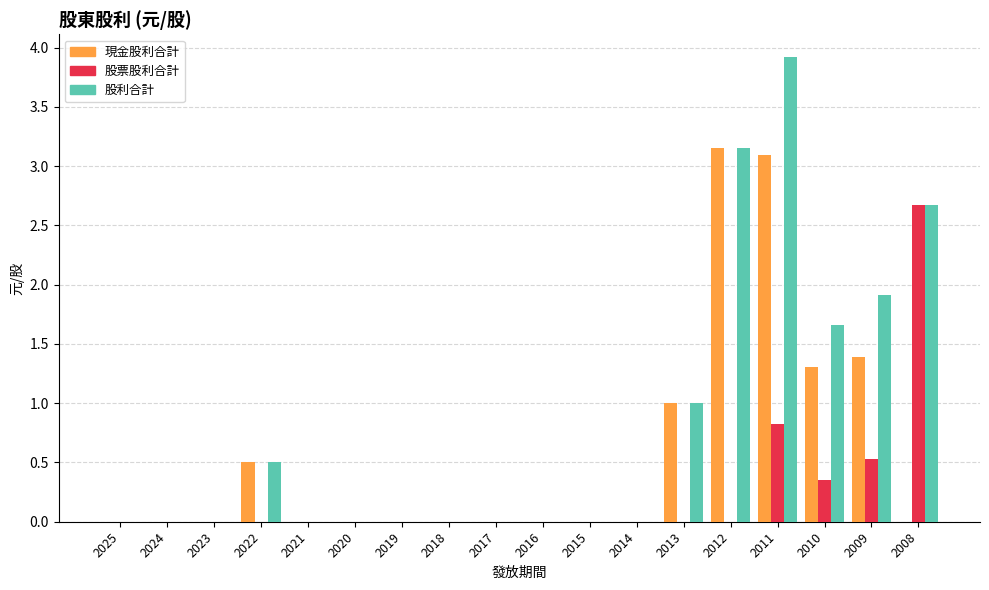

Is it true that 股票股利合計 equals -0.9 at 2024?

False